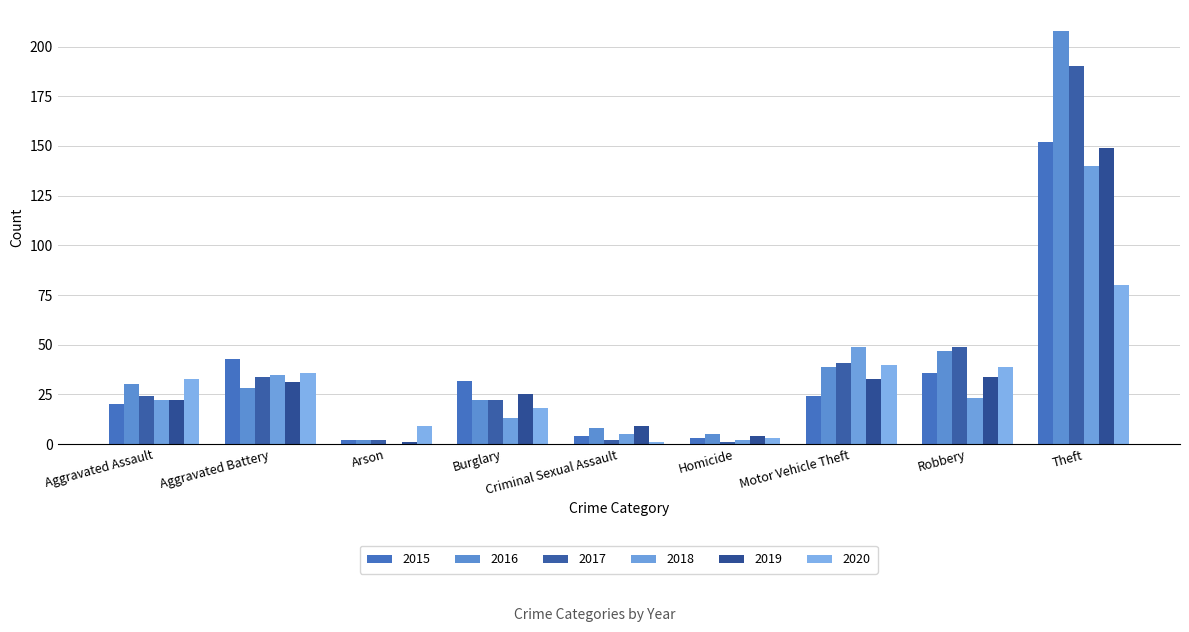

Rank the series at Aggravated Battery from highest to lowest value.

2015, 2020, 2018, 2017, 2019, 2016